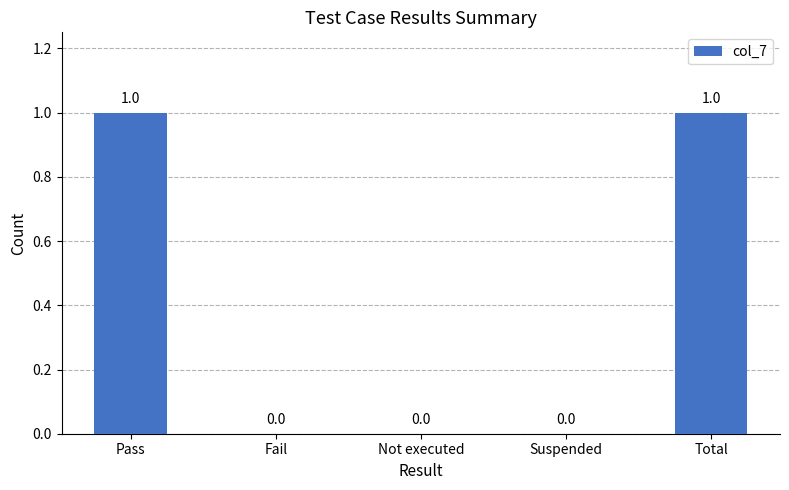

What is the change in value from Not executed to Total?

+1